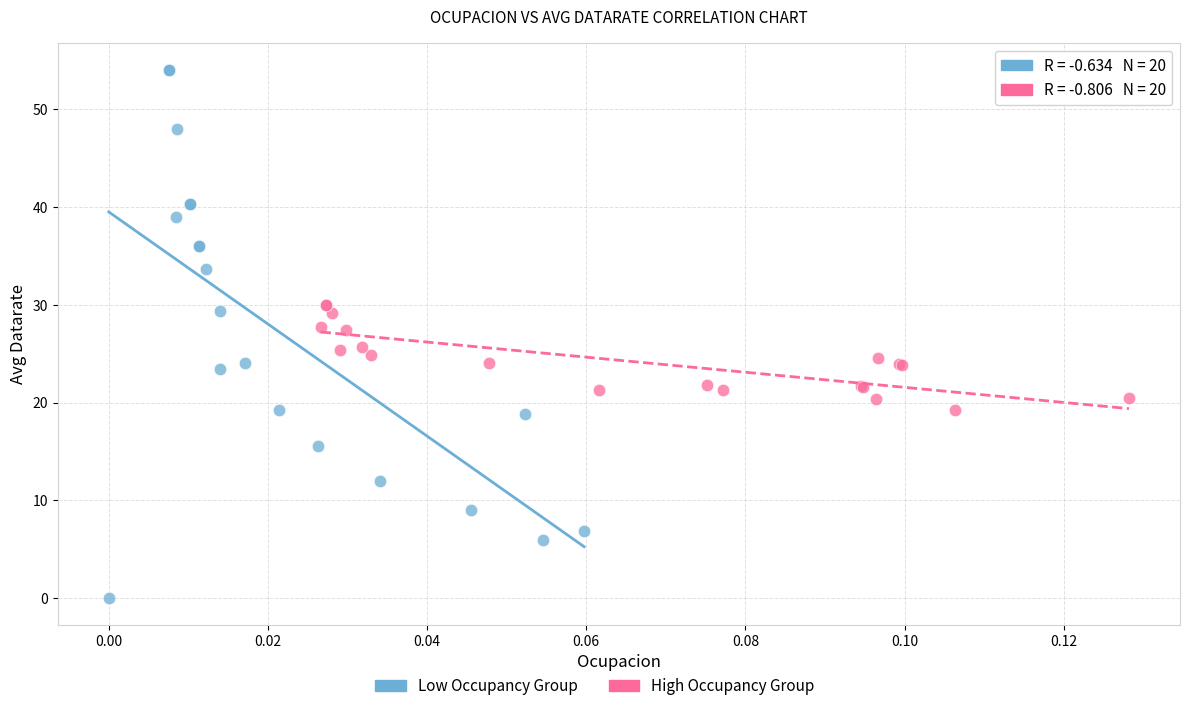

Which series reaches the maximum Y coordinate?

Low Occupancy Group